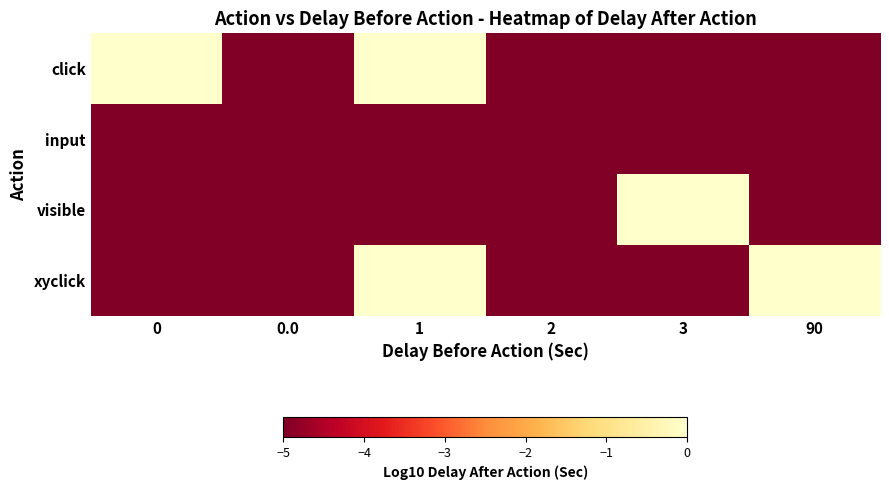

Rank the series by their maximum value, from highest to lowest.

click, visible, xyclick, input